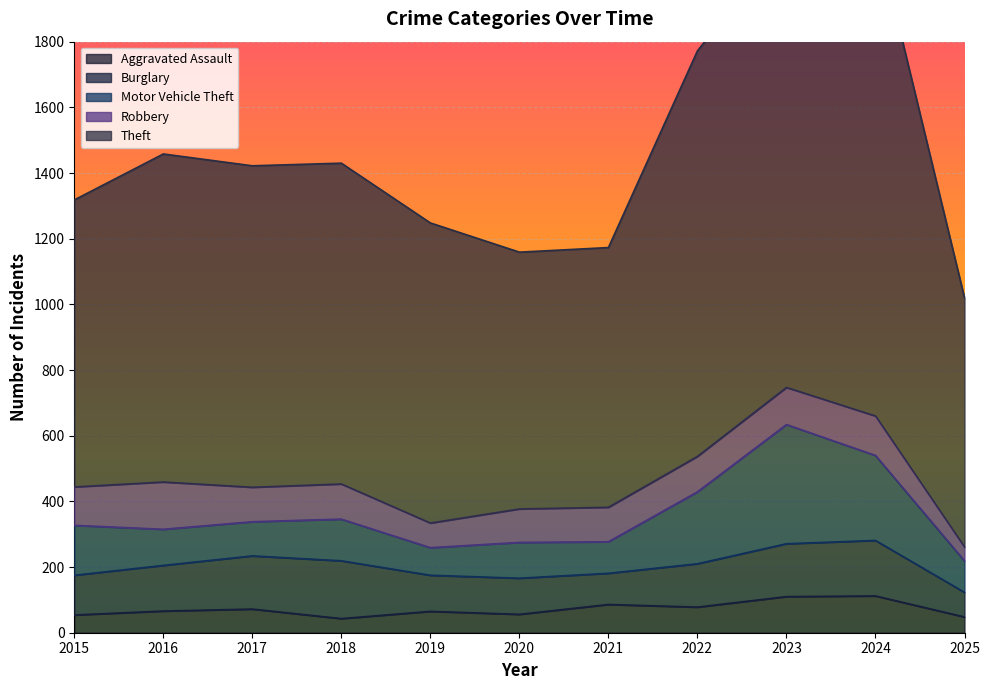

True or false: Aggravated Assault has more than 1 points higher than both neighbors.

True